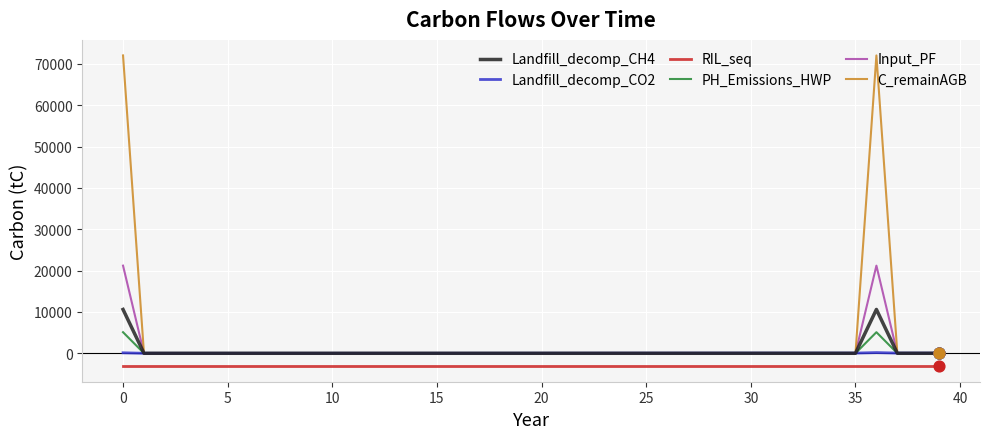

Which series has the widest spread of values?

C_remainAGB